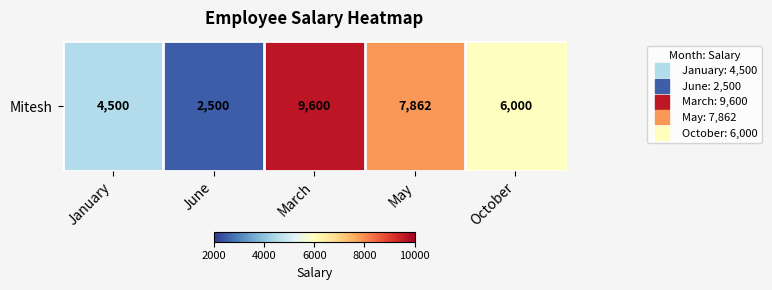

What is the maximum value shown in the chart?

9600